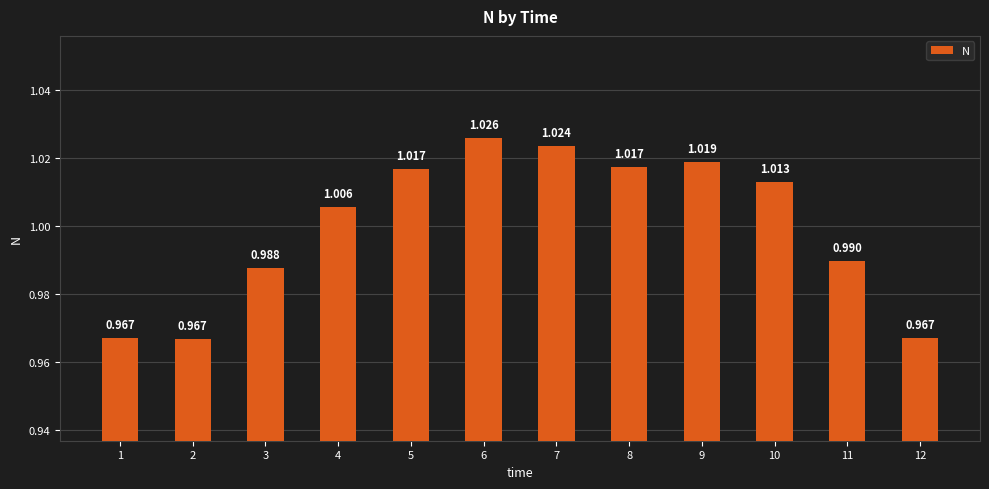

What is the smallest value displayed?

1.0